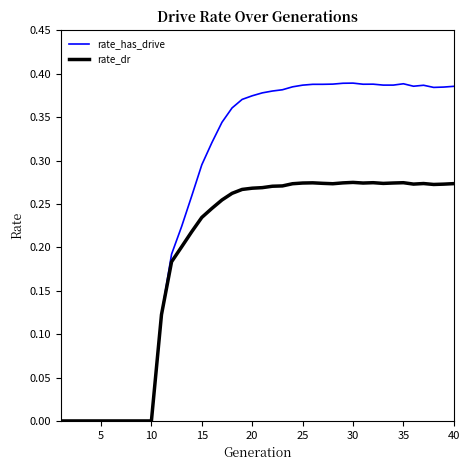

Rank the series by their average value, from lowest to highest.

rate_dr, rate_has_drive